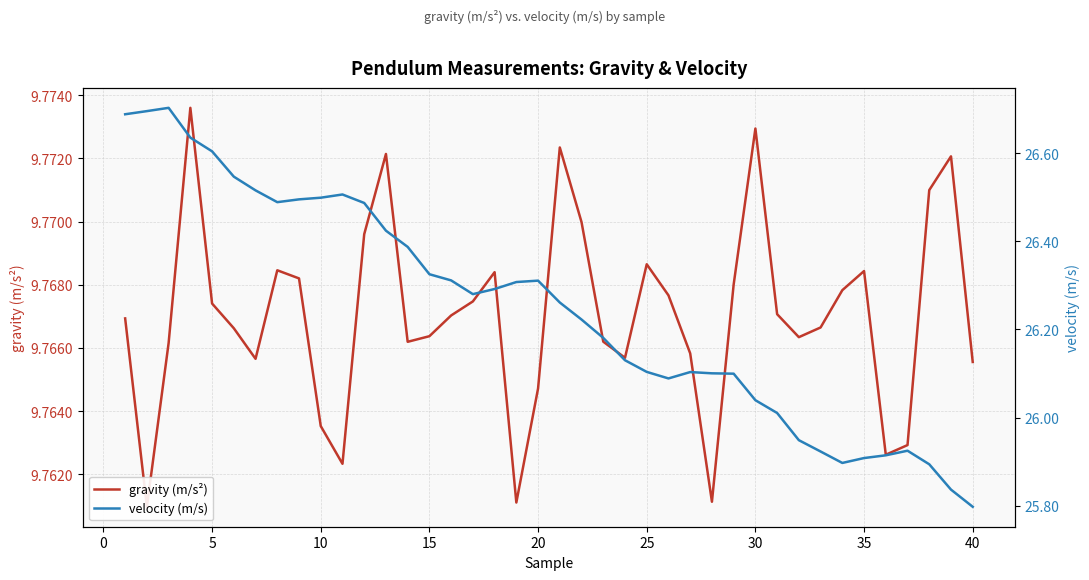

What is the value of the gravity (m/s²) point at the 26th from the left?

9.8